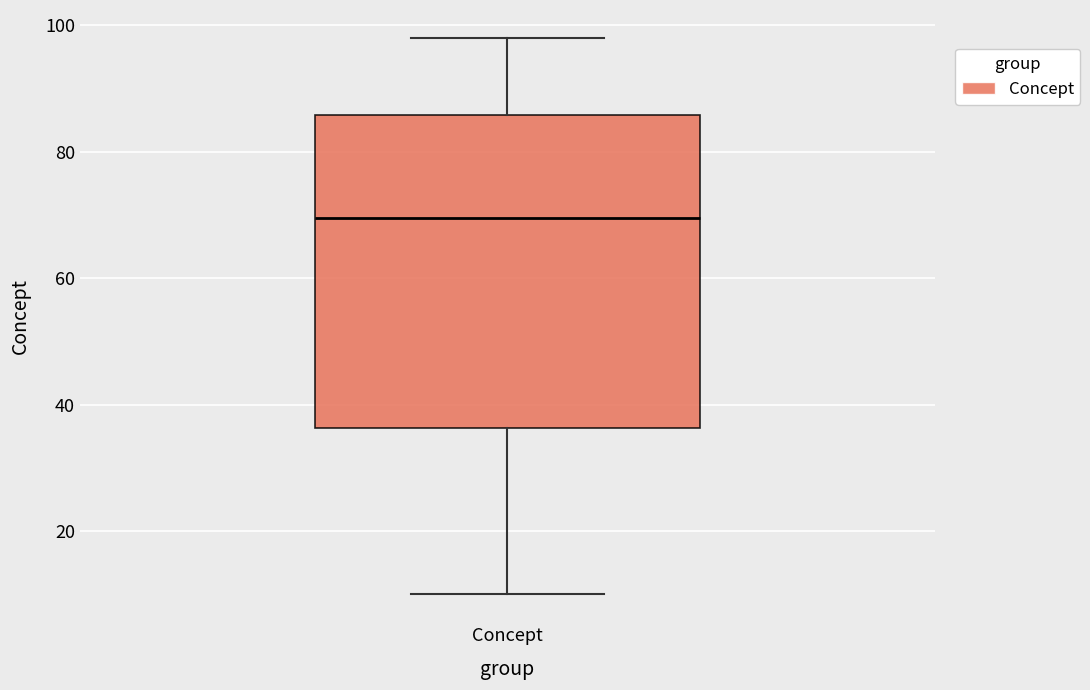

Where does the lower whisker of the box for Concept end on the y-axis? The values are not printed on the chart, so give them approximately, as read against the axis.

10